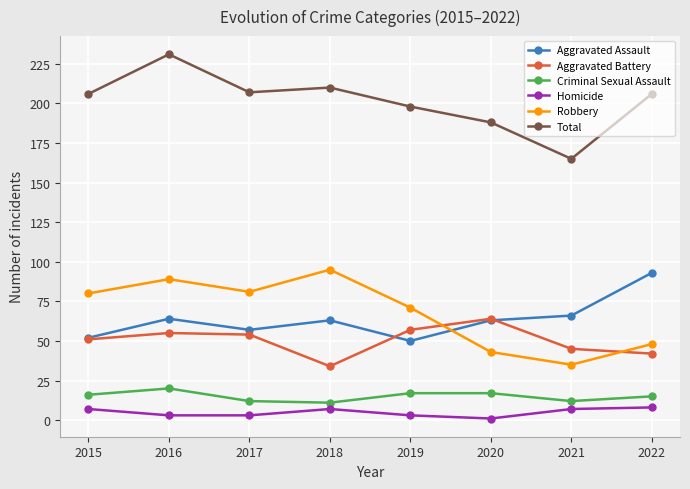

What is the difference between the Homicide values at 2021 and 2020?

6